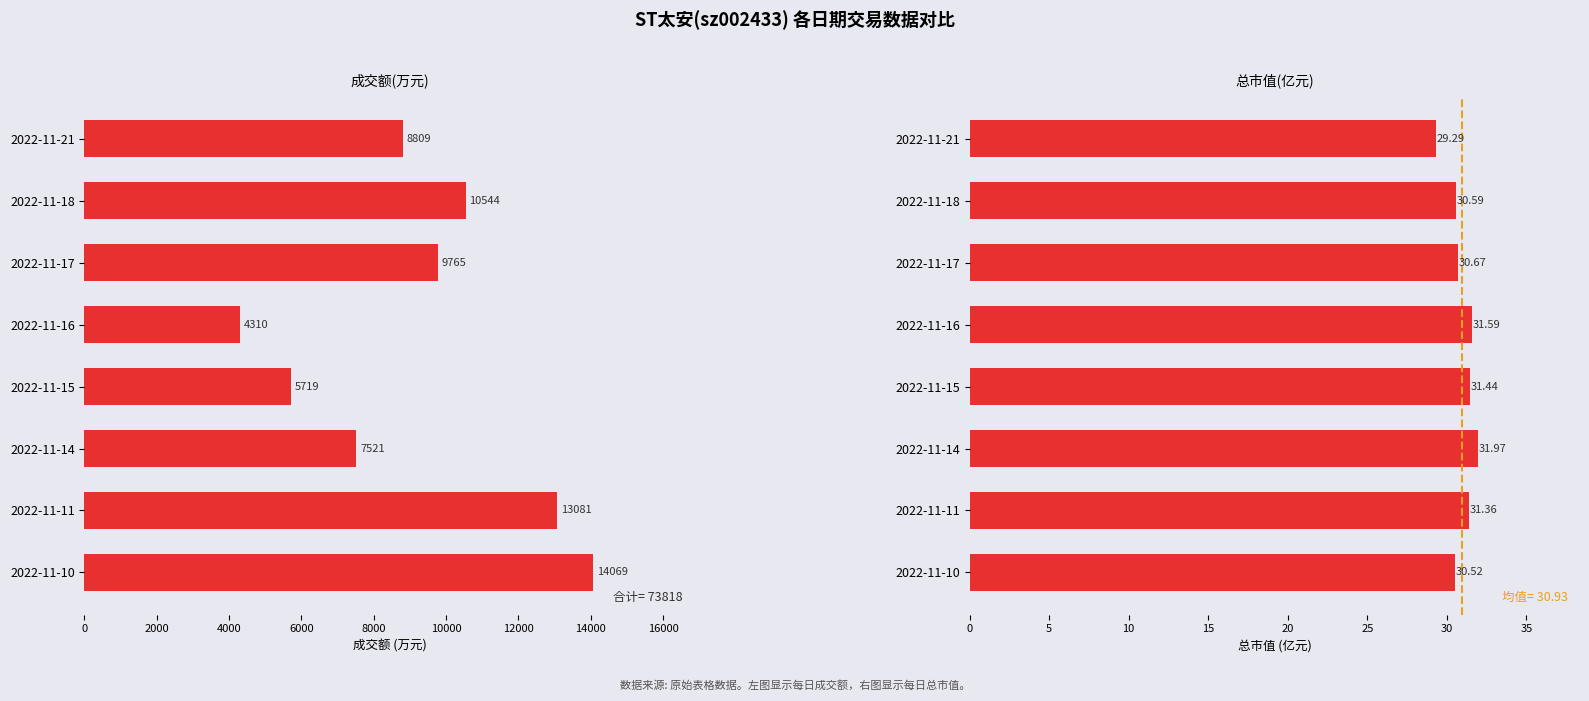

Reading right to left, list all the values displayed in this chart.

成交额(万元): 14069.0	13081.0	7521.0	5719.0	4310.0	9765.0	10544.0	8809.0
总市值(亿元): 30.5	31.4	32.0	31.4	31.6	30.7	30.6	29.3